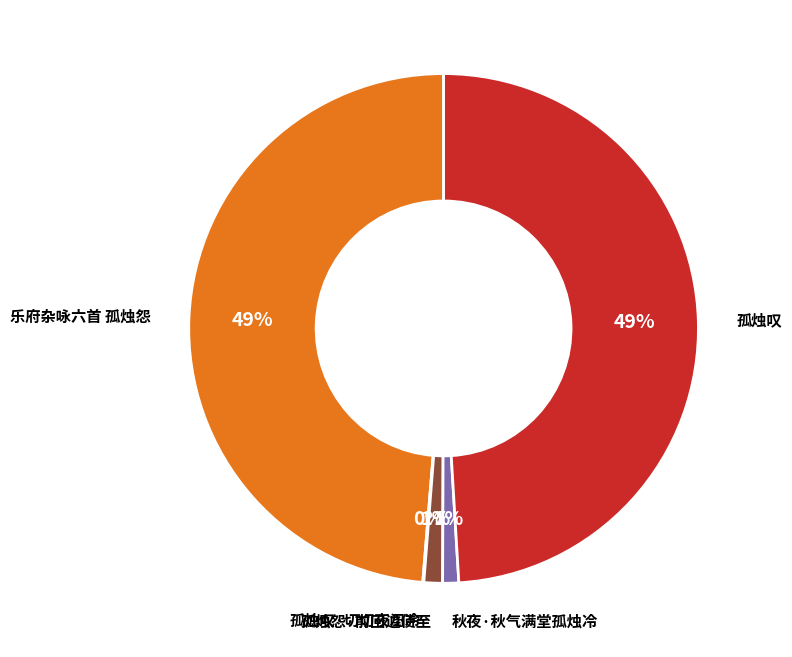

What percentage is the 乐府杂咏六首 孤烛怨 slice, to the nearest percent?

49%